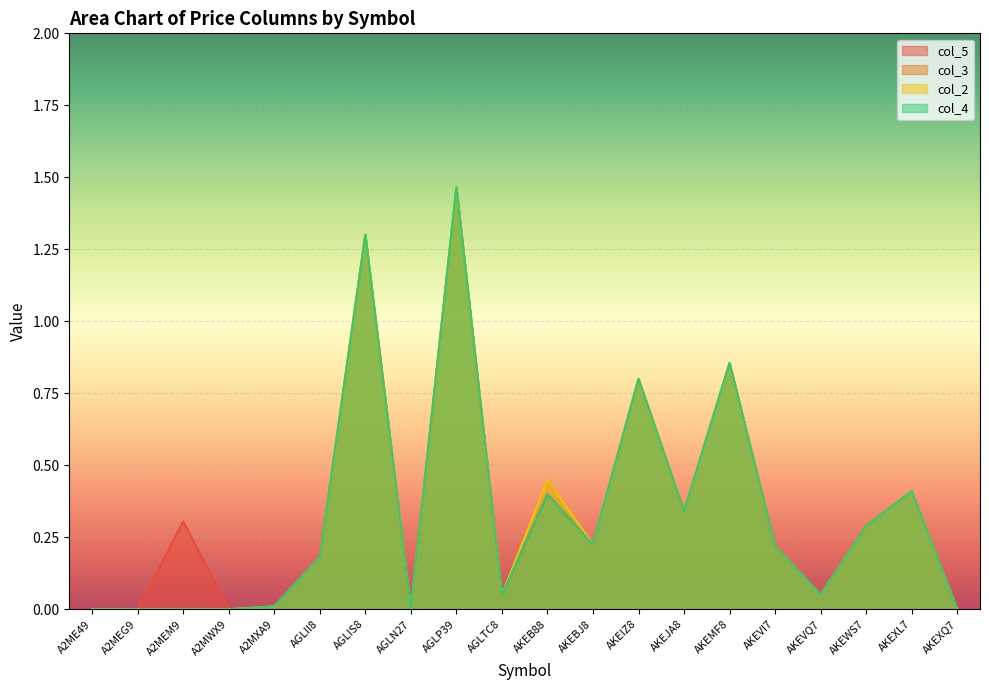

Reading left to right, extract all data points from this chart.

col_5: A2ME49=0.0	A2MEG9=0.0	A2MEM9=0.3	A2MWX9=0.0	A2MXA9=0.0	AGLII8=0.2	AGLIS8=1.3	AGLN27=0.0	AGLP39=1.5	AGLTC8=0.1	AKEB88=0.4	AKEBJ8=0.2	AKEIZ8=0.8	AKEJA8=0.3	AKEMF8=0.9	AKEVI7=0.2	AKEVQ7=0.1	AKEWS7=0.3	AKEXL7=0.4	AKEXQ7=0.0
col_3: A2ME49=0.0	A2MEG9=0.0	A2MEM9=0.0	A2MWX9=0.0	A2MXA9=0.0	AGLII8=0.2	AGLIS8=1.3	AGLN27=0.0	AGLP39=1.5	AGLTC8=0.1	AKEB88=0.5	AKEBJ8=0.2	AKEIZ8=0.8	AKEJA8=0.3	AKEMF8=0.9	AKEVI7=0.2	AKEVQ7=0.1	AKEWS7=0.3	AKEXL7=0.4	AKEXQ7=0.0
col_2: A2ME49=0.0	A2MEG9=0.0	A2MEM9=0.0	A2MWX9=0.0	A2MXA9=0.0	AGLII8=0.2	AGLIS8=1.3	AGLN27=0.0	AGLP39=1.5	AGLTC8=0.1	AKEB88=0.5	AKEBJ8=0.2	AKEIZ8=0.8	AKEJA8=0.3	AKEMF8=0.9	AKEVI7=0.2	AKEVQ7=0.1	AKEWS7=0.3	AKEXL7=0.4	AKEXQ7=0.0
col_4: A2ME49=0.0	A2MEG9=0.0	A2MEM9=0.0	A2MWX9=0.0	A2MXA9=0.0	AGLII8=0.2	AGLIS8=1.3	AGLN27=0.0	AGLP39=1.5	AGLTC8=0.1	AKEB88=0.4	AKEBJ8=0.2	AKEIZ8=0.8	AKEJA8=0.3	AKEMF8=0.9	AKEVI7=0.2	AKEVQ7=0.1	AKEWS7=0.3	AKEXL7=0.4	AKEXQ7=0.0